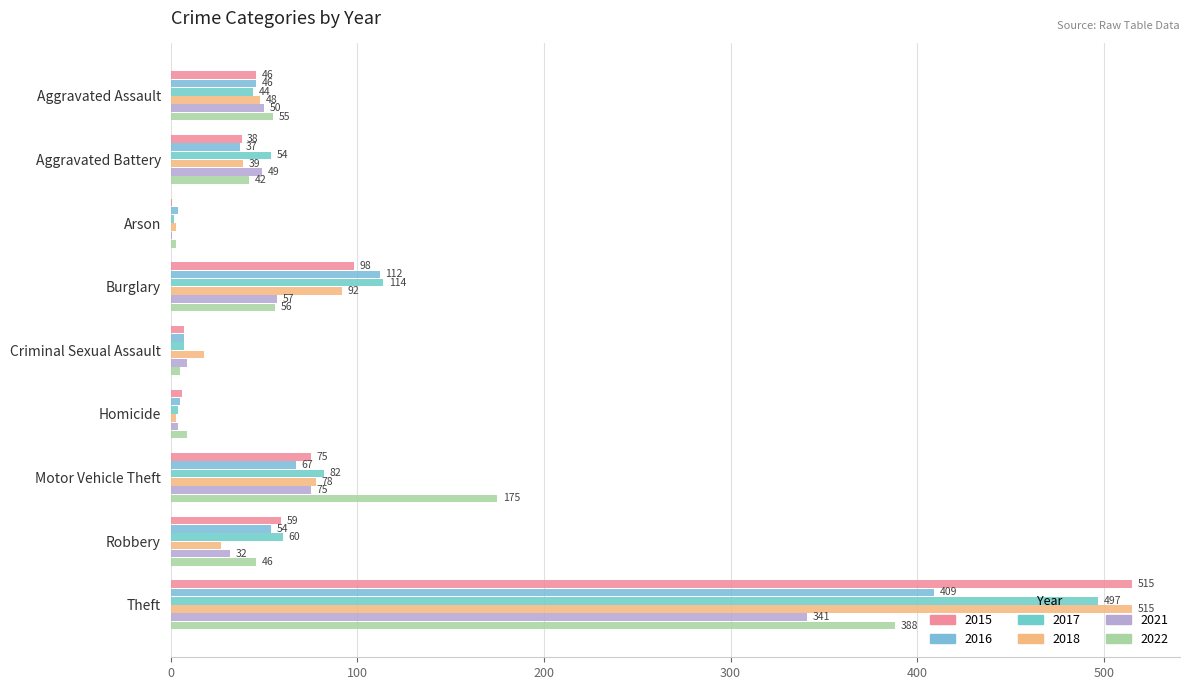

How many distinct data groups are displayed?

6